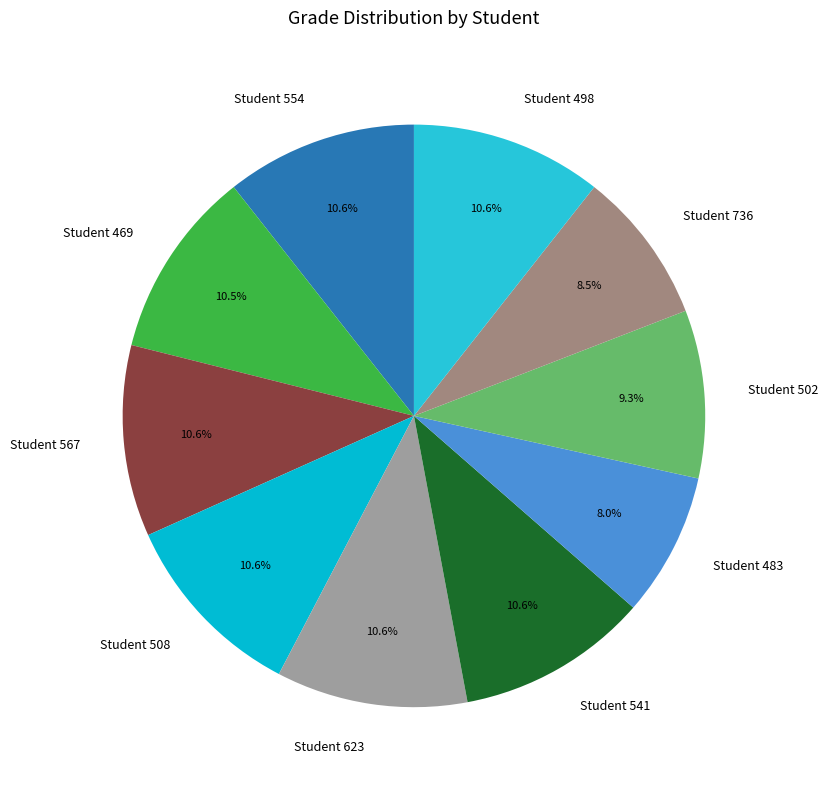

How much of the chart is everything except Student 498?

89.4%